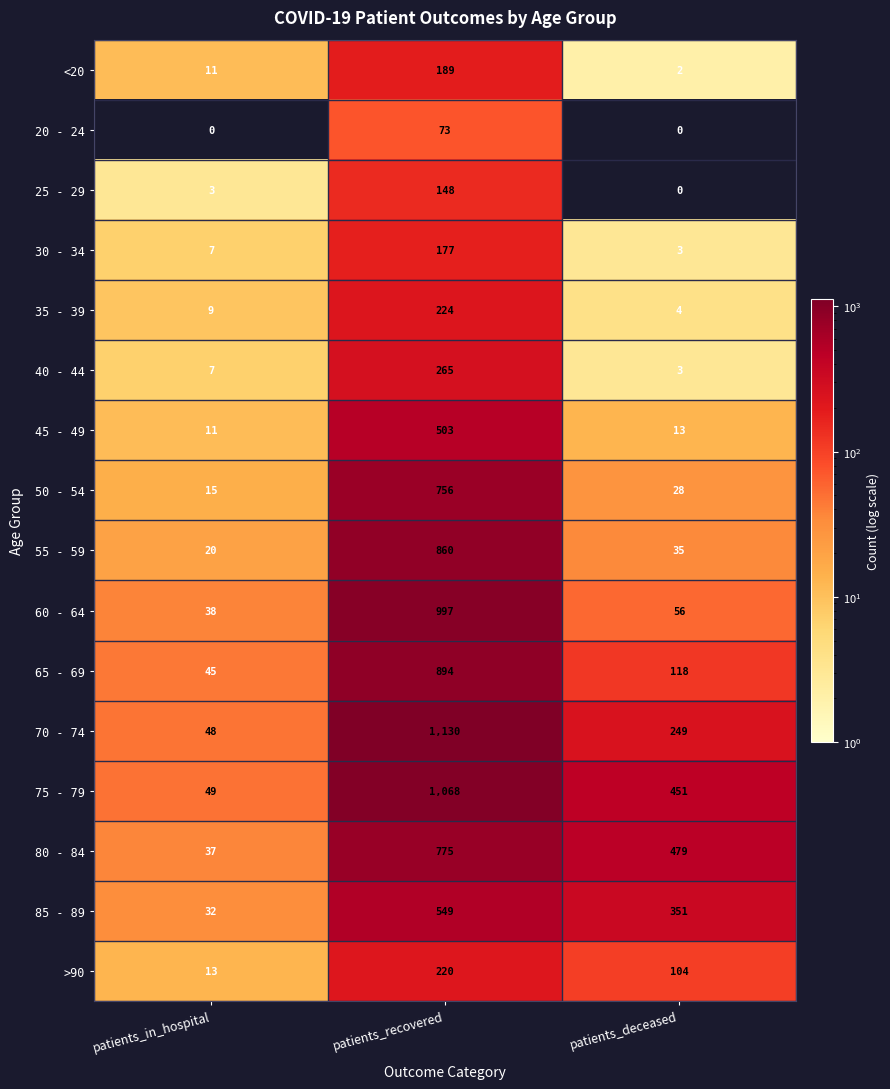

At which category is the sum across all series the highest?

patients_recovered